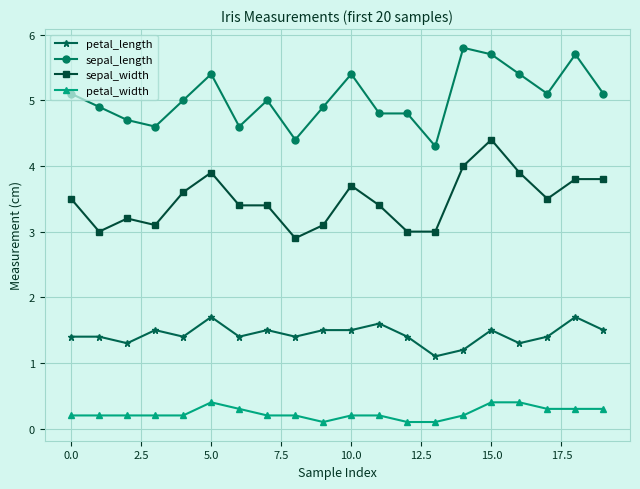

True or false: sepal_width and sepal_length intersect in this chart.

False